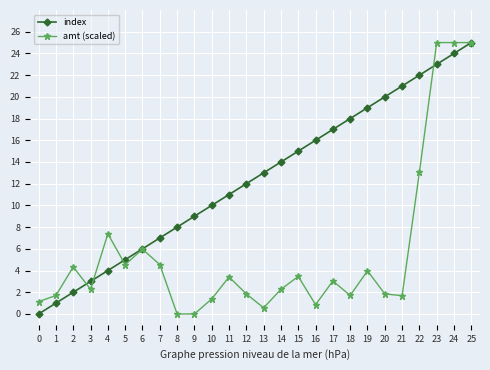

How many data points in amt (scaled) are above 3?

13